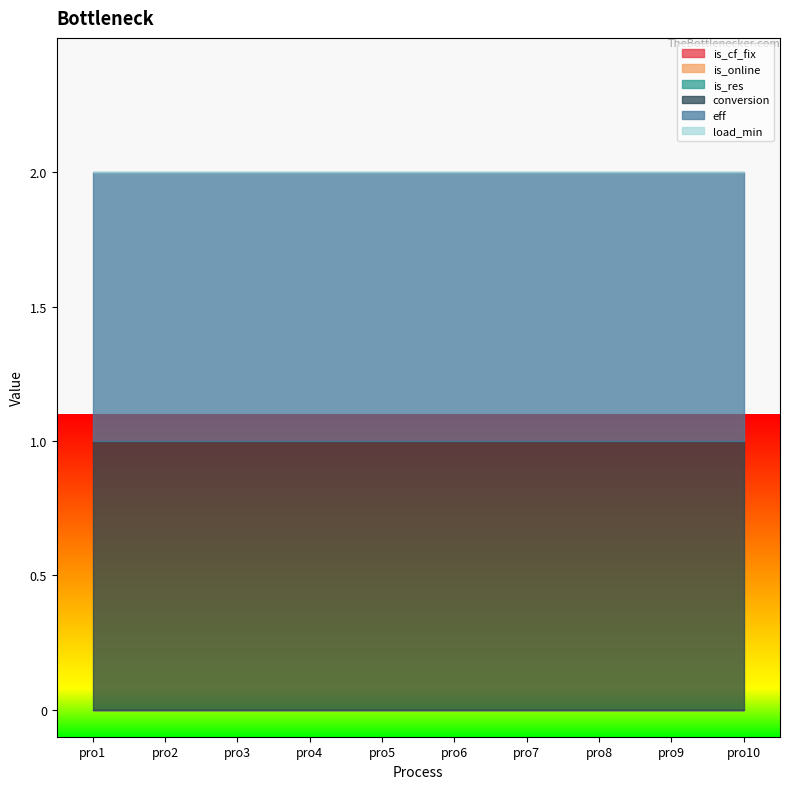

True or false: is_res and conversion cross at least once.

False